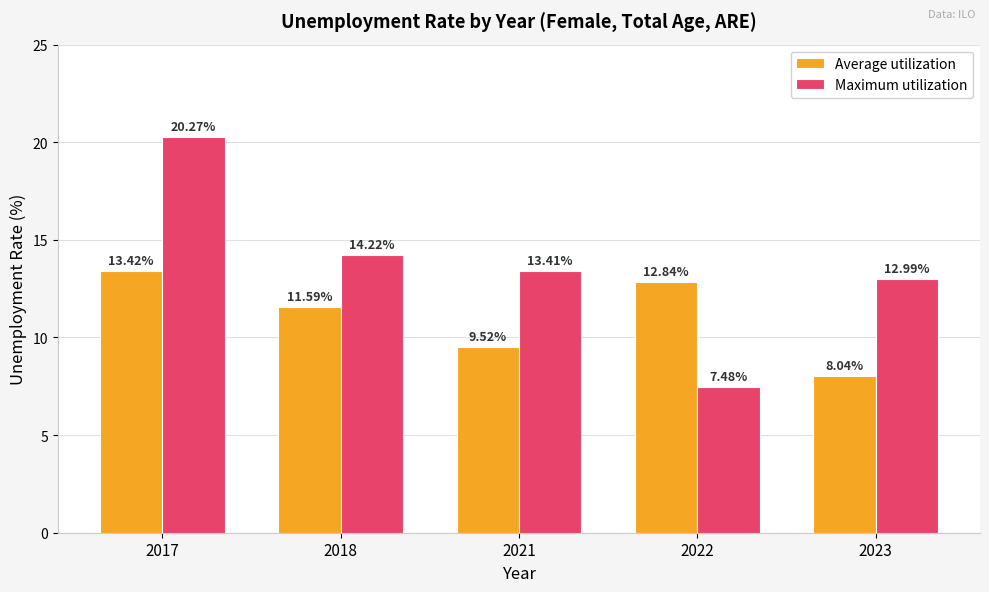

Which series has the widest spread of values?

Maximum utilization